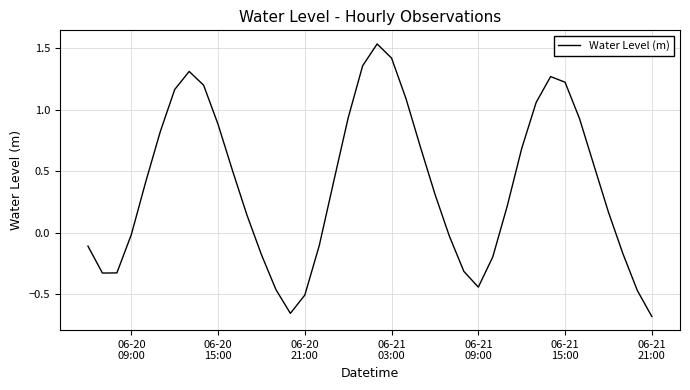

What is the difference between the maximum and minimum values?

2.2